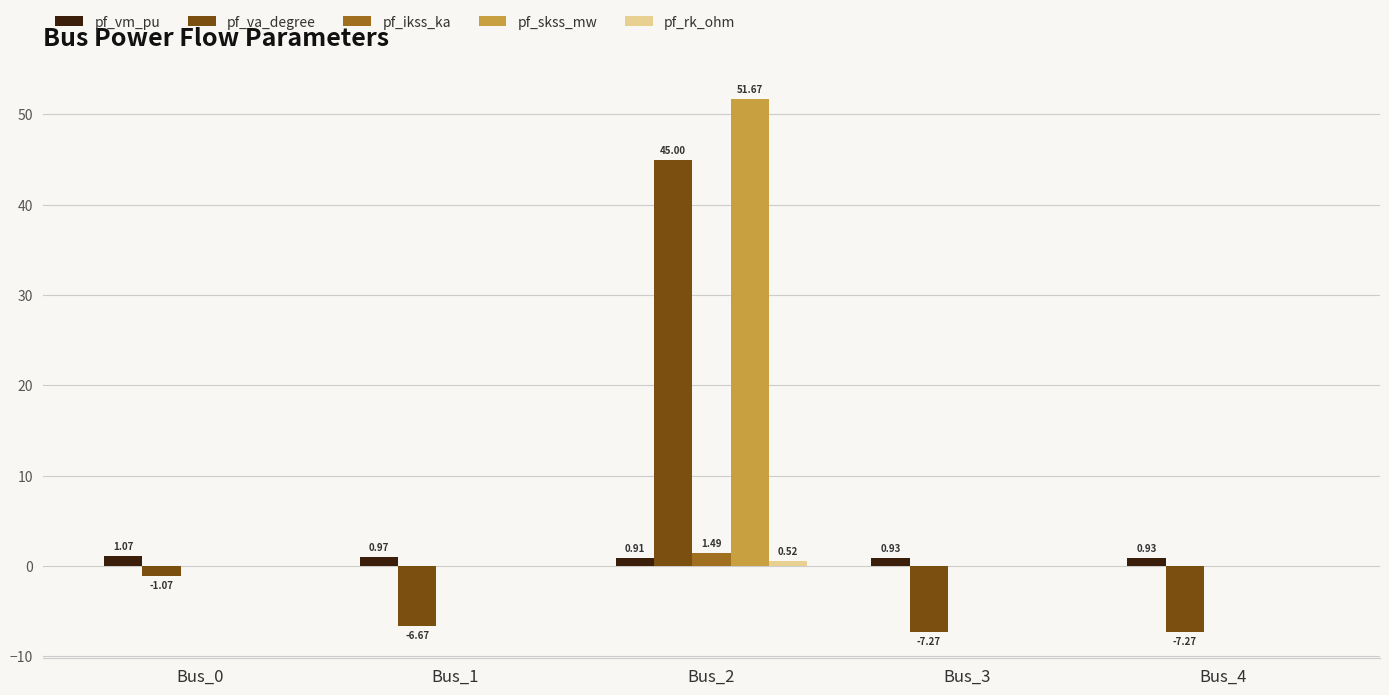

Which series has the largest total across all categories?

pf_skss_mw